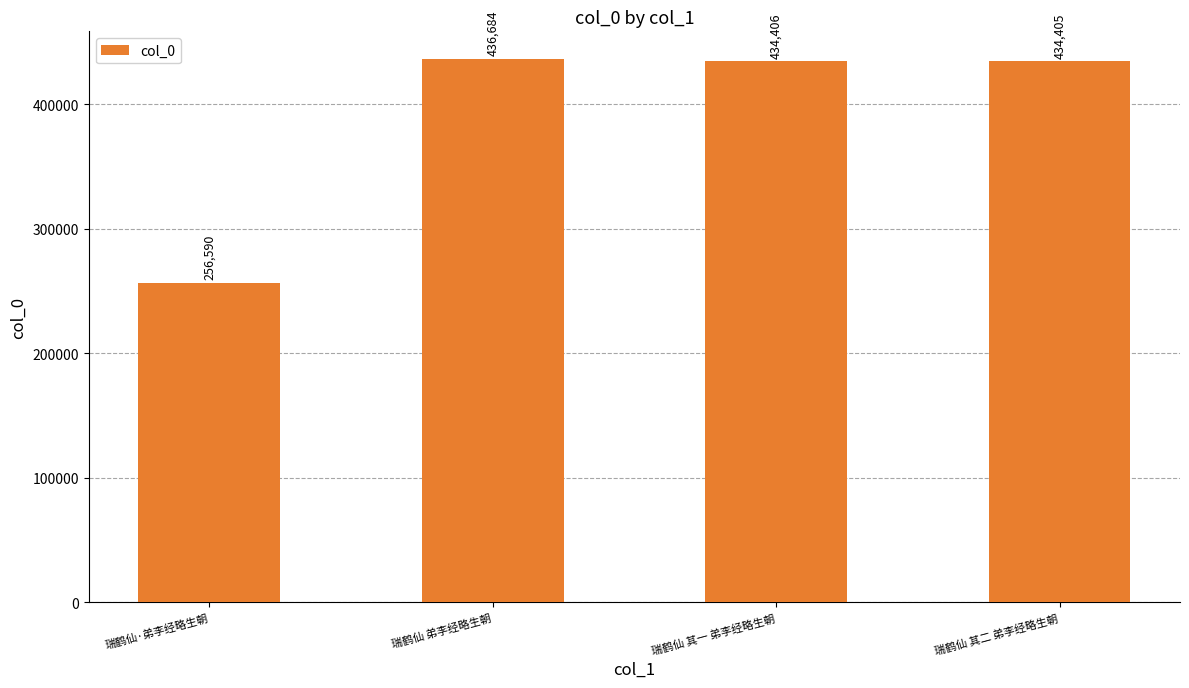

Reading right to left, transcribe all the data shown in this chart.

434405	434406	436684	256590